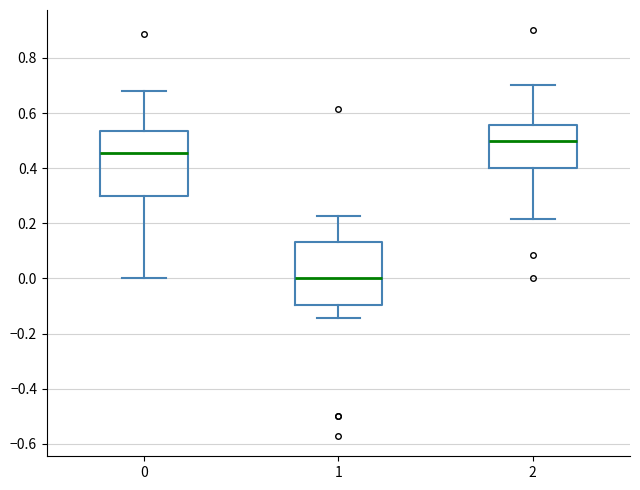

Which box's median line is the lowest?

1